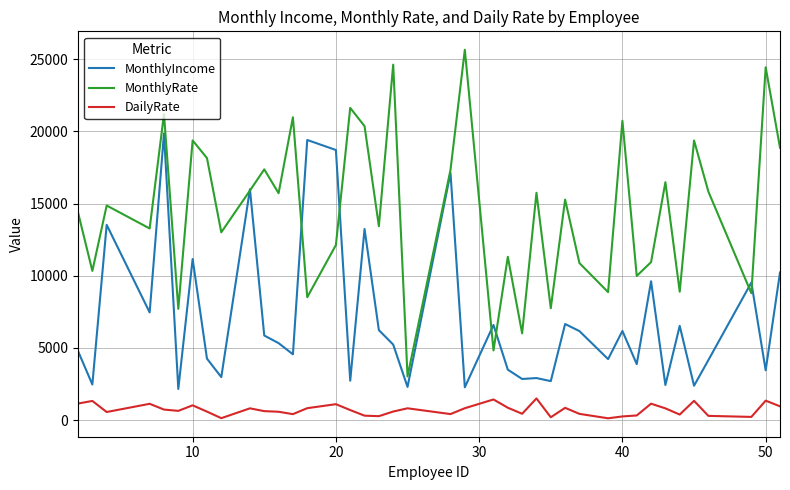

True or false: DailyRate and MonthlyRate intersect in this chart.

False